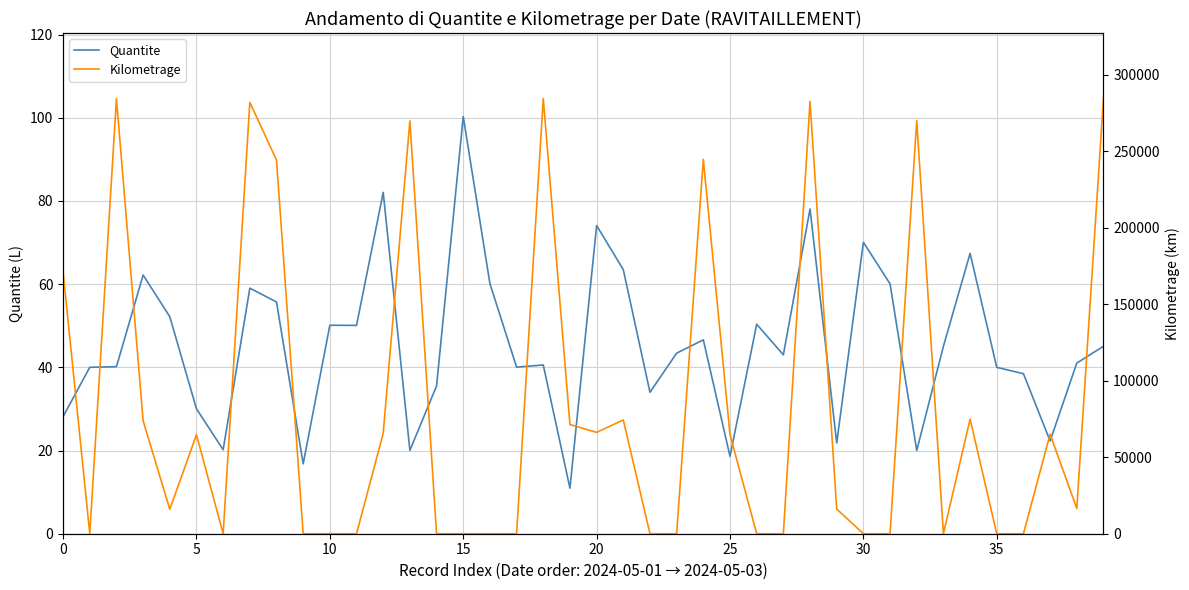

Does the chart have visible grid lines?

Yes